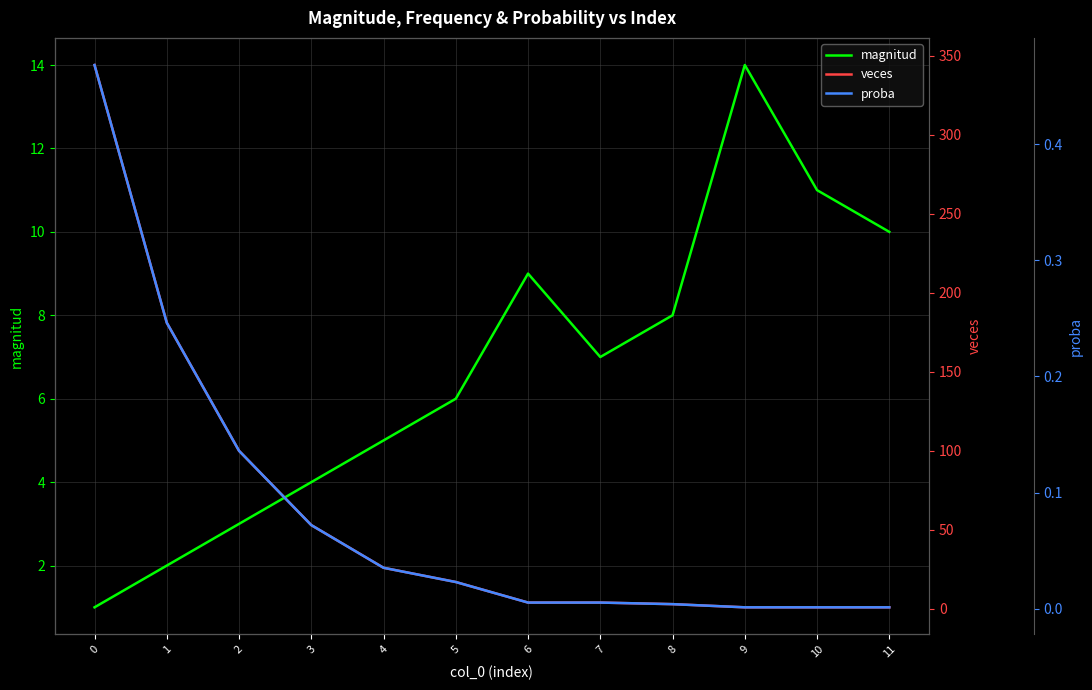

Between 5 and 10, which is larger?

10